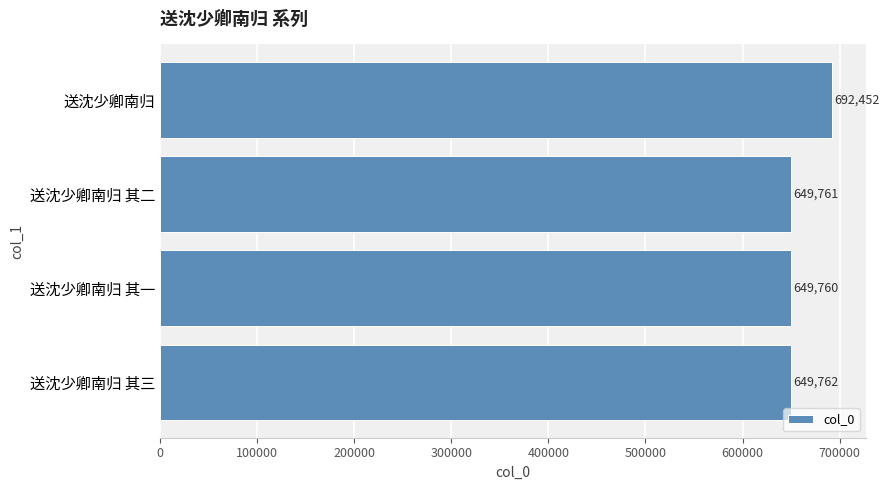

Reading bottom to top, transcribe all the data shown in this chart.

649762	649760	649761	692452